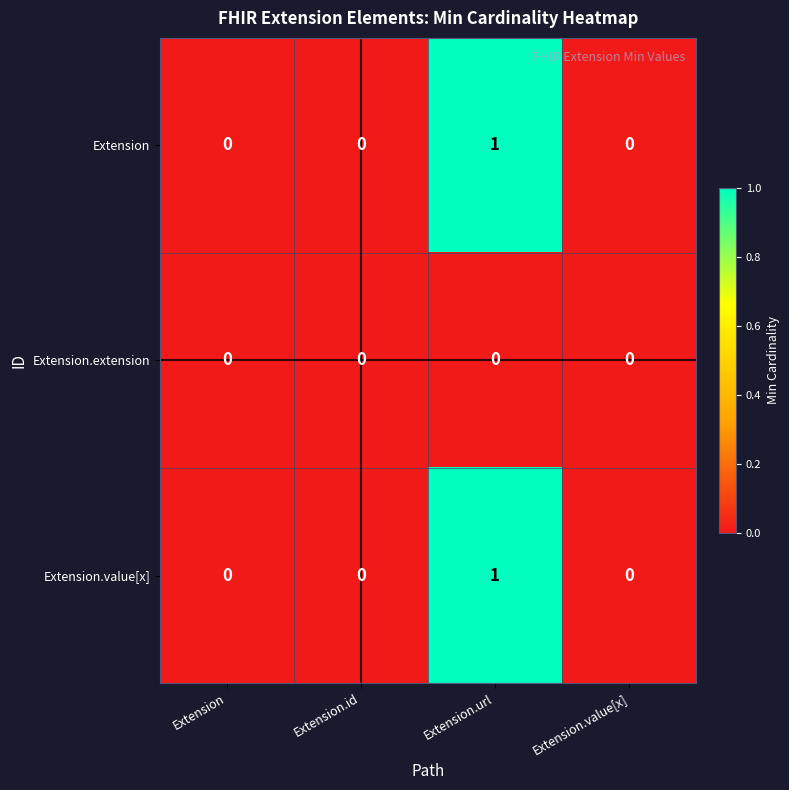

How many values in Extension.value[x] are above zero?

1